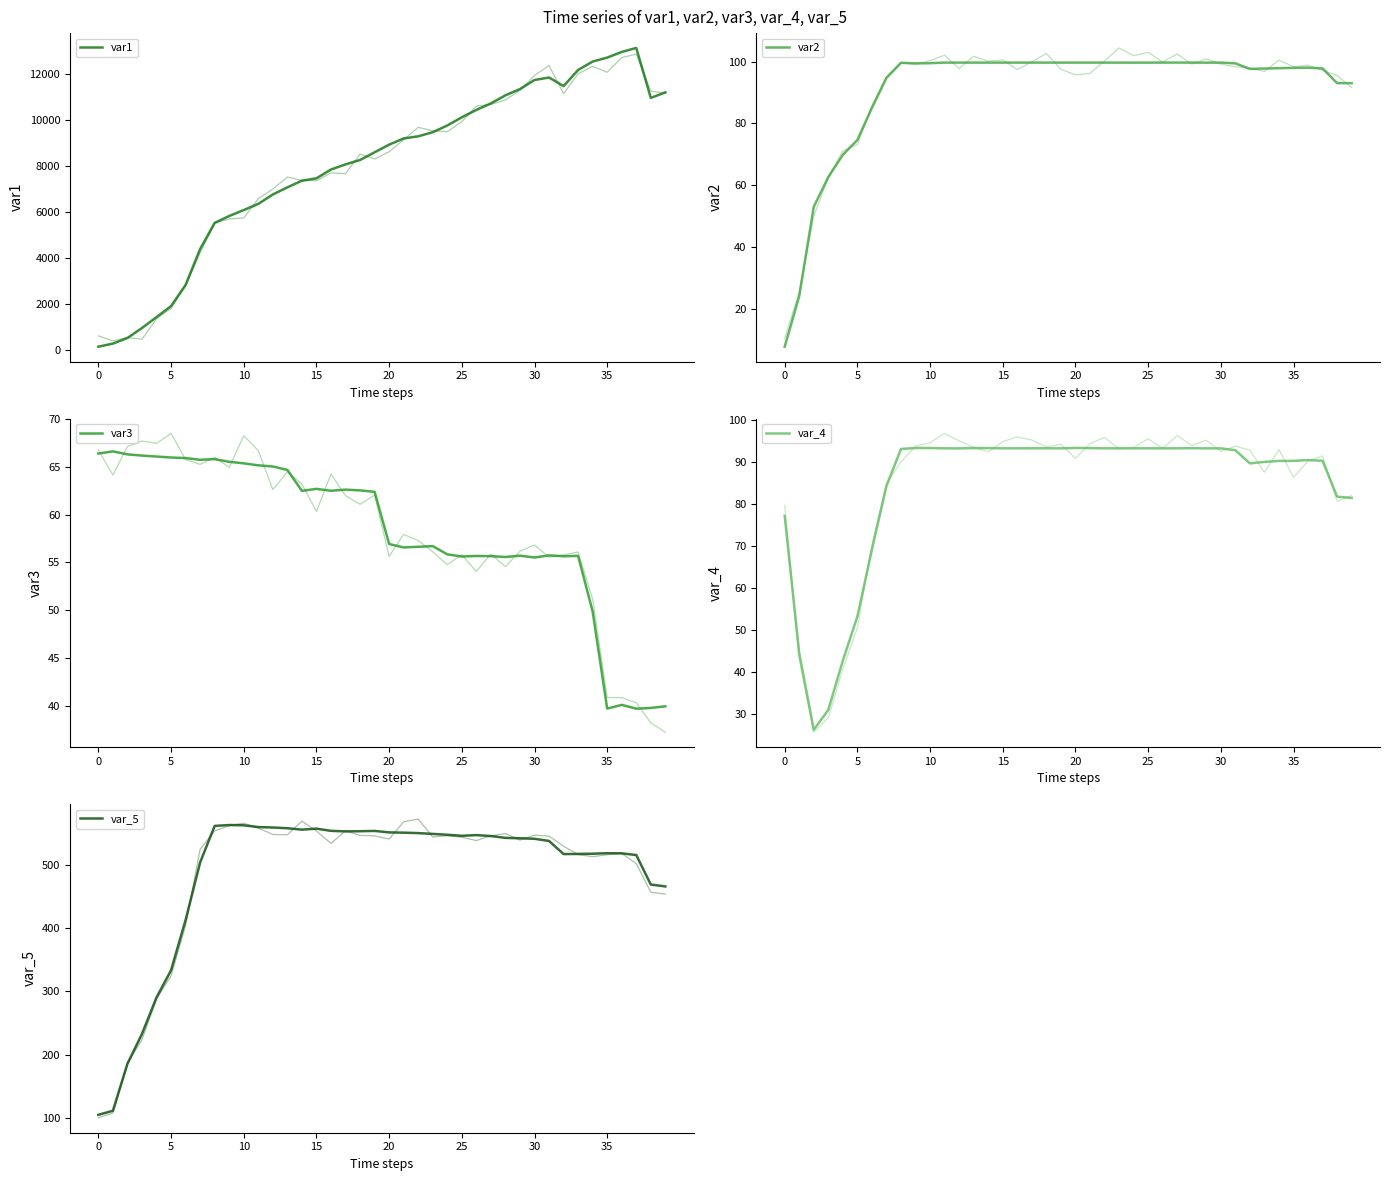

Reading right to left, list all the values displayed in this chart.

var1: 11206.8	10968.9	13138.0	12962.7	12718.9	12546.8	12181.1	11480.1	11852.9	11744.1	11351.4	11079.7	10729.0	10445.1	10123.7	9768.3	9477.0	9298.9	9205.5	8937.4	8604.4	8270.0	8080.0	7855.5	7473.7	7371.3	7081.6	6771.6	6362.6	6095.6	5837.8	5538.1	4402.4	2841.7	1923.3	1445.0	972.0	537.8	294.5	159.9
var2: 93.0	93.0	97.8	98.0	98.0	97.9	97.7	97.6	99.4	99.7	99.6	99.7	99.7	99.7	99.7	99.7	99.7	99.7	99.7	99.7	99.7	99.7	99.7	99.7	99.7	99.7	99.7	99.7	99.7	99.5	99.4	99.6	94.7	85.0	74.6	69.8	62.6	53.0	24.1	7.8
var3: 39.9	39.8	39.7	40.1	39.7	49.9	55.7	55.6	55.7	55.5	55.7	55.6	55.6	55.7	55.6	55.8	56.7	56.6	56.6	56.9	62.4	62.5	62.6	62.5	62.7	62.5	64.7	65.0	65.2	65.4	65.5	65.8	65.7	65.9	66.0	66.1	66.2	66.3	66.6	66.4
var_4: 81.5	81.8	90.3	90.5	90.3	90.3	90.1	89.7	92.9	93.3	93.3	93.3	93.3	93.3	93.3	93.3	93.3	93.3	93.4	93.4	93.3	93.3	93.3	93.3	93.3	93.4	93.4	93.3	93.3	93.4	93.4	93.2	84.4	69.2	53.3	42.8	31.1	26.4	44.5	77.2
var_5: 466.0	469.0	515.7	518.4	518.6	517.8	517.5	517.2	538.0	541.4	542.2	542.9	545.8	547.2	546.2	547.8	549.1	550.4	551.1	551.5	553.9	553.4	553.1	554.0	557.5	555.9	558.1	559.3	560.0	562.8	563.2	561.8	504.1	412.9	333.4	290.4	232.7	185.4	111.1	104.6